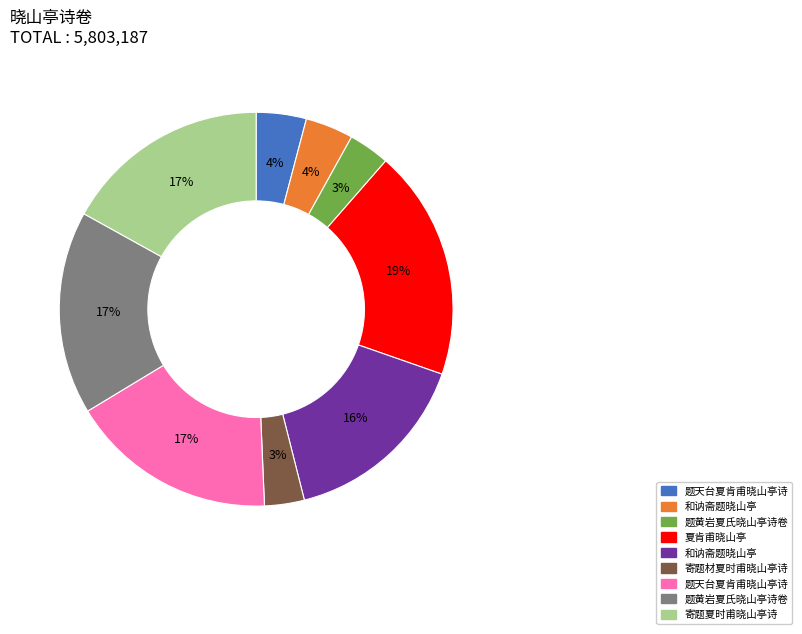

To the nearest percent, what is the average slice percentage?

11%